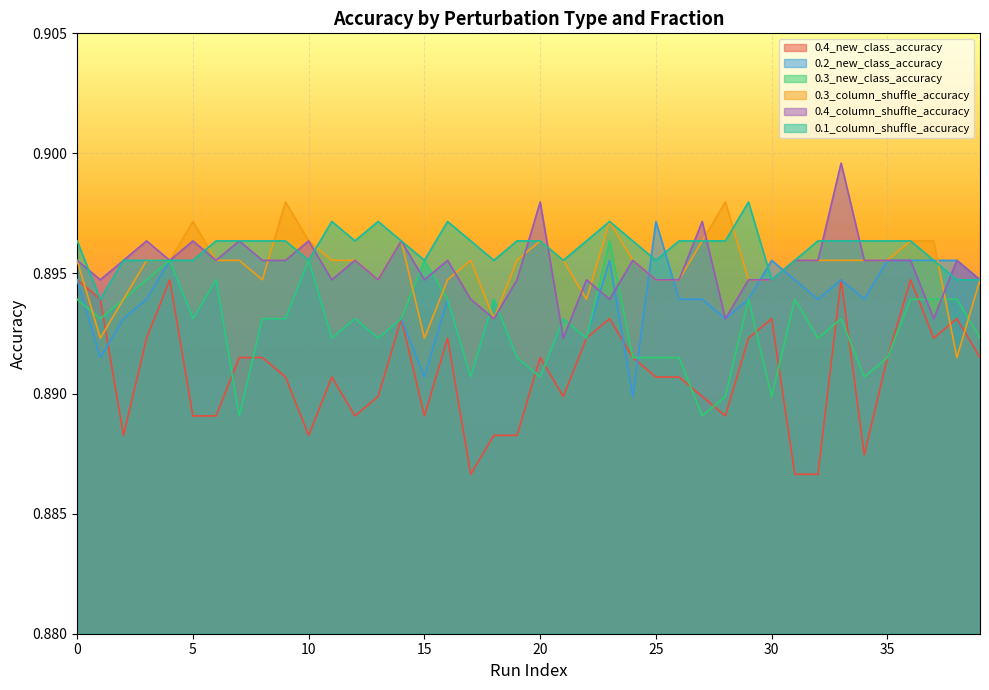

What is the value of the 0.3_new_class_accuracy point at the 40th from the left?

0.9